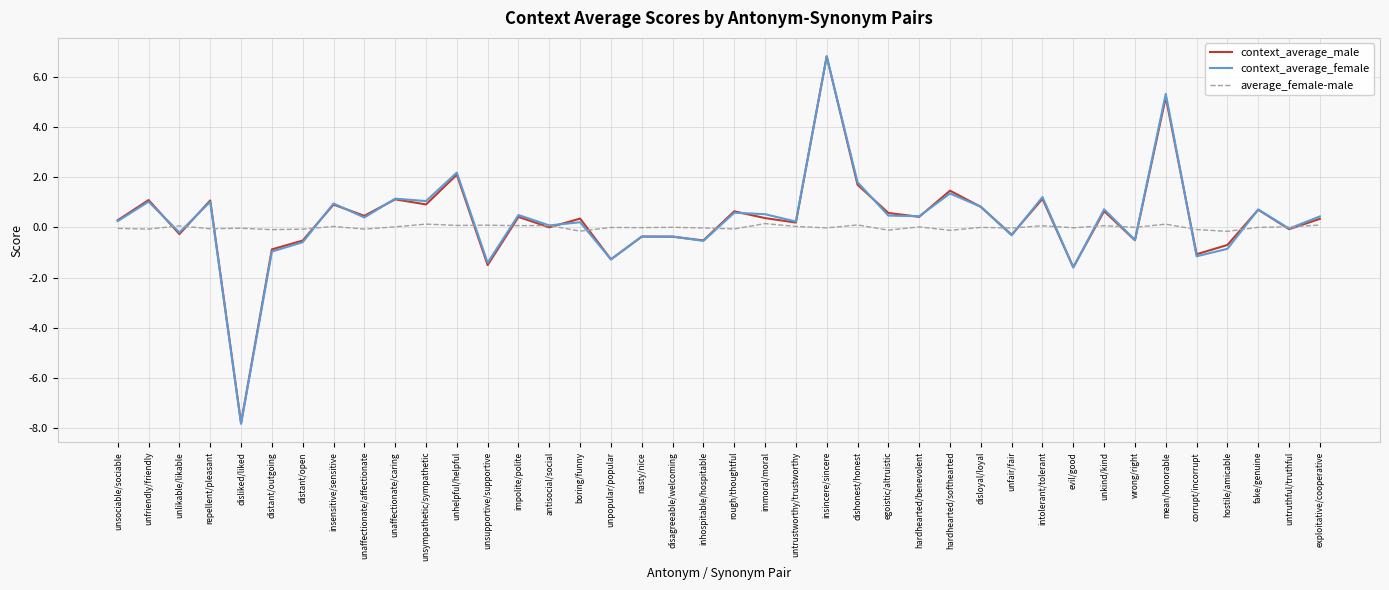

What is the greatest value displayed?

6.8